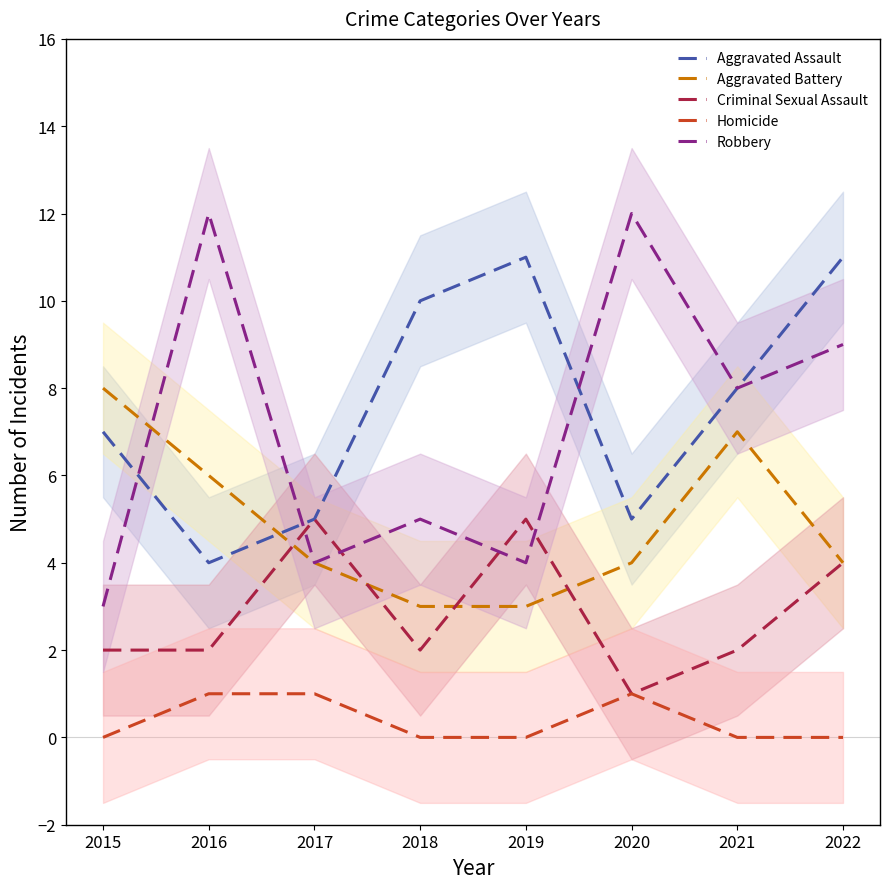

How many times do Aggravated Battery and Robbery cross each other?

1